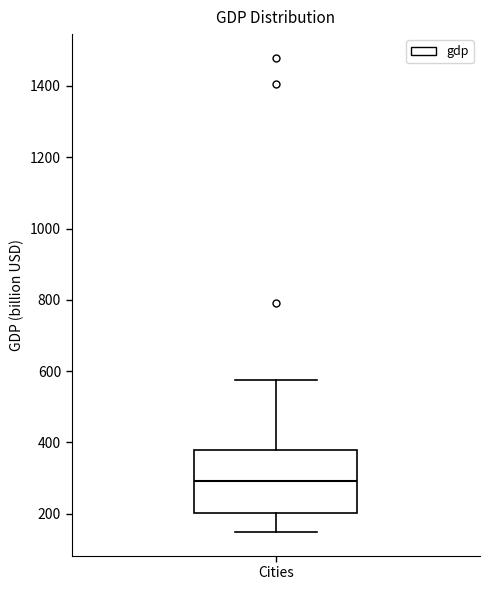

Where does the median line of the box for Cities sit on the y-axis? The values are not printed on the chart, so give them approximately, as read against the axis.

300